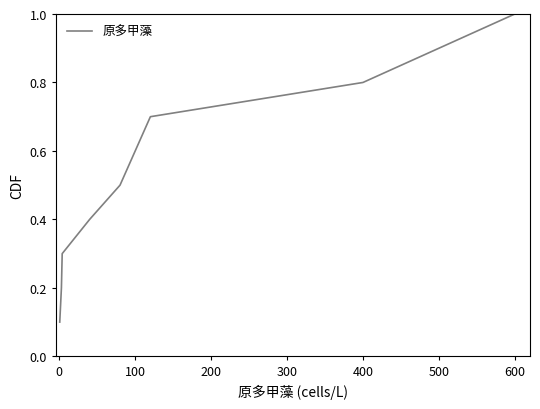

What is the difference between the maximum and minimum values?

0.9